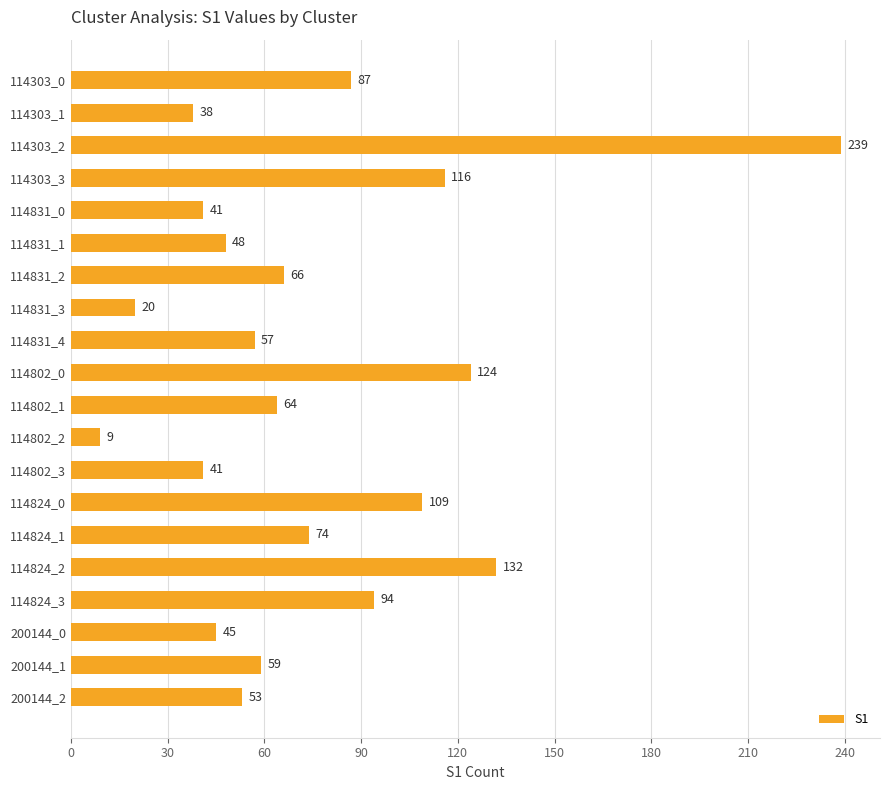

Which label corresponds to the largest value in the chart?

114303_2